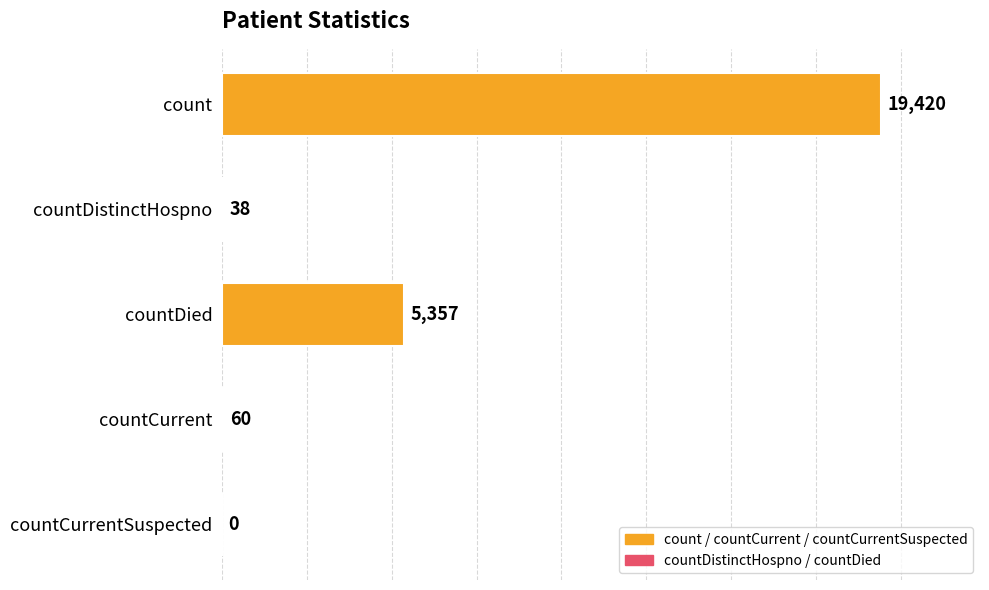

Reading bottom to top, list all the values displayed in this chart.

countCurrentSuspected=0	countCurrent=60	countDied=5357	countDistinctHospno=38	count=19420